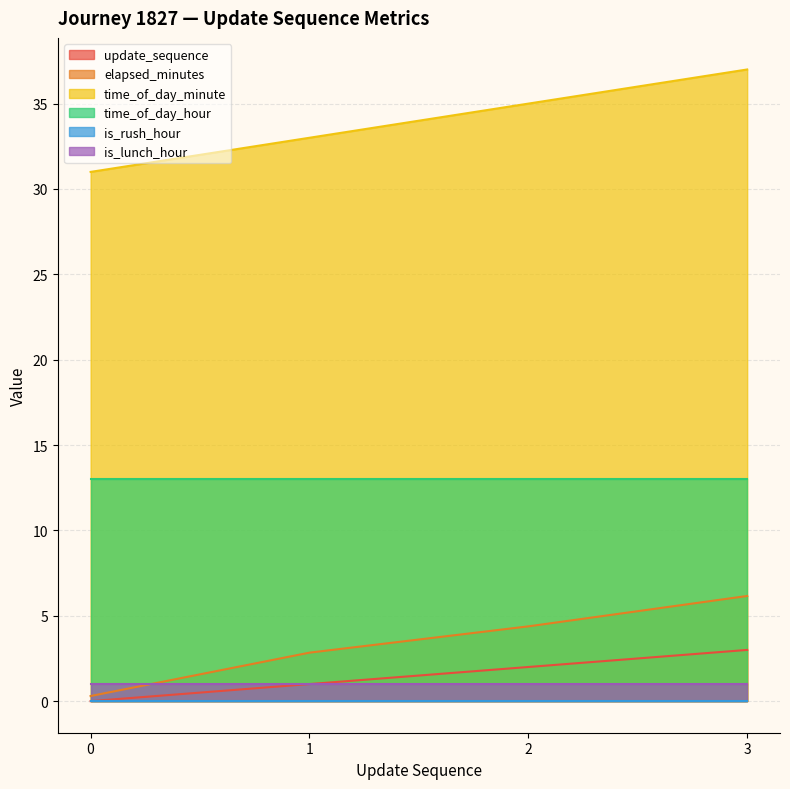

What is the difference between the highest and lowest values at 3?

37.0